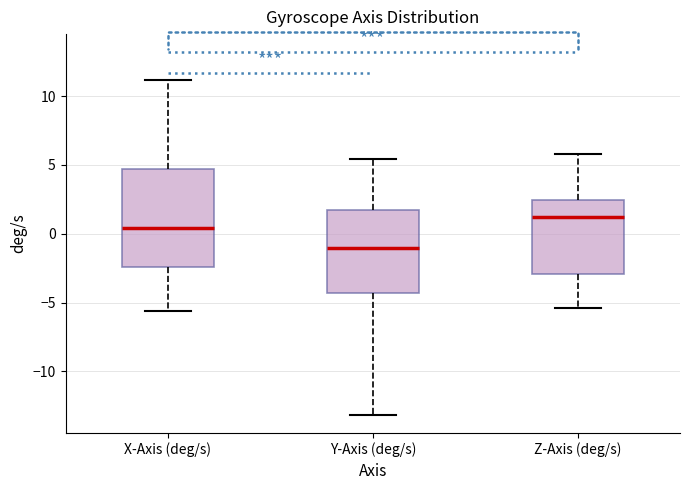

Where does the lower whisker of the box for X-Axis (deg/s) end on the y-axis? The values are not printed on the chart, so give them approximately, as read against the axis.

-5.5